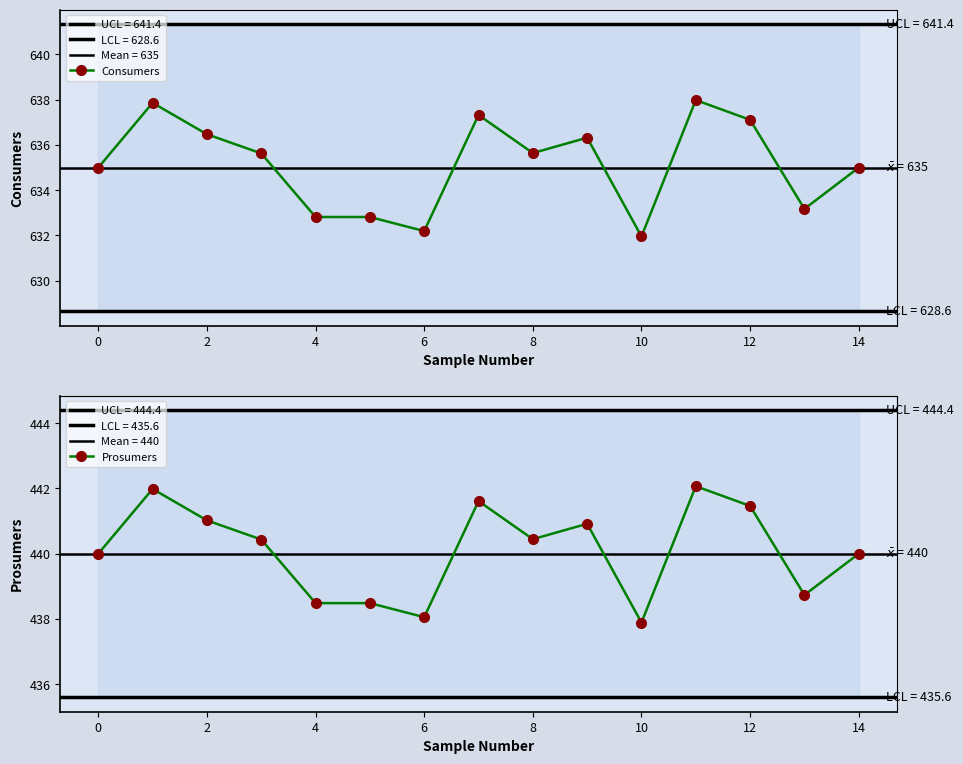

How many lines are shown in the chart?

2